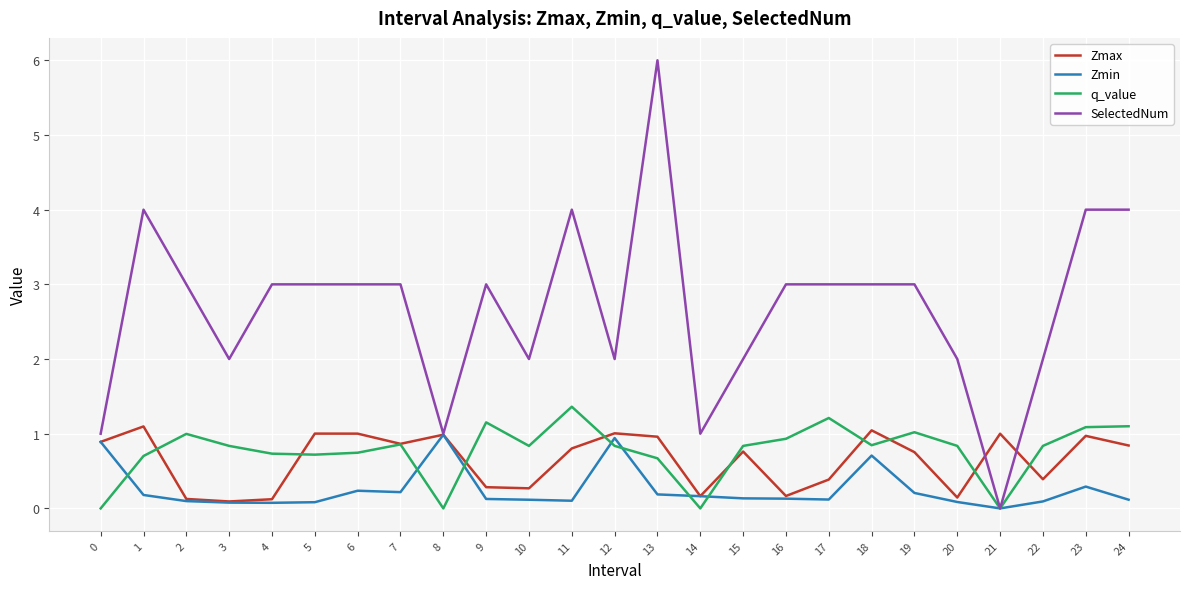

Which series changed the most between 6 and 14?

SelectedNum